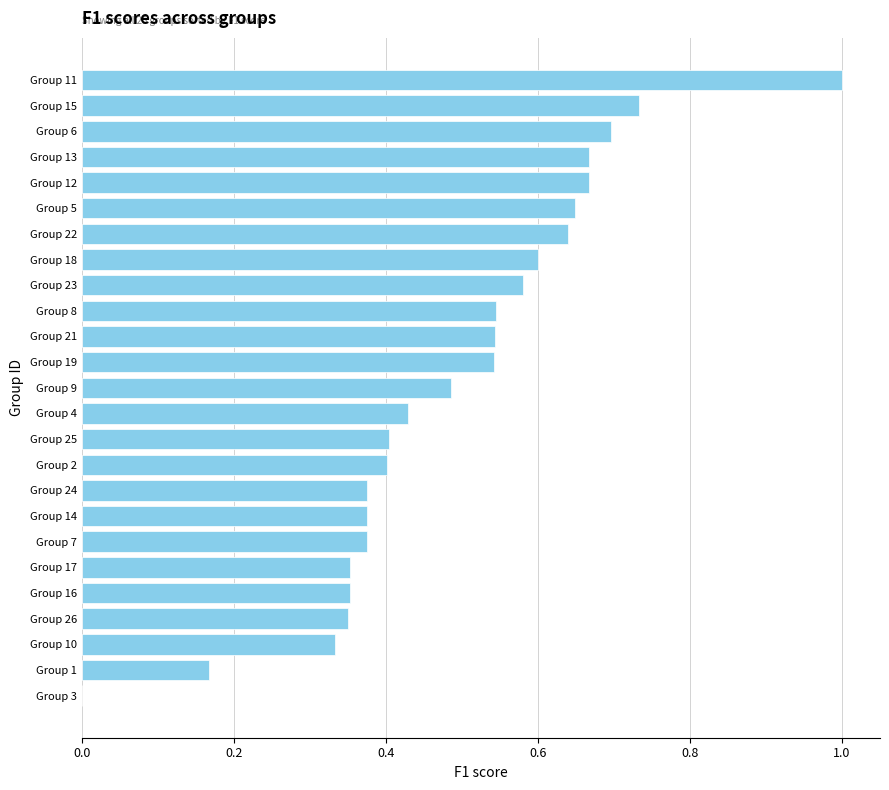

How many data points are above 0?

24